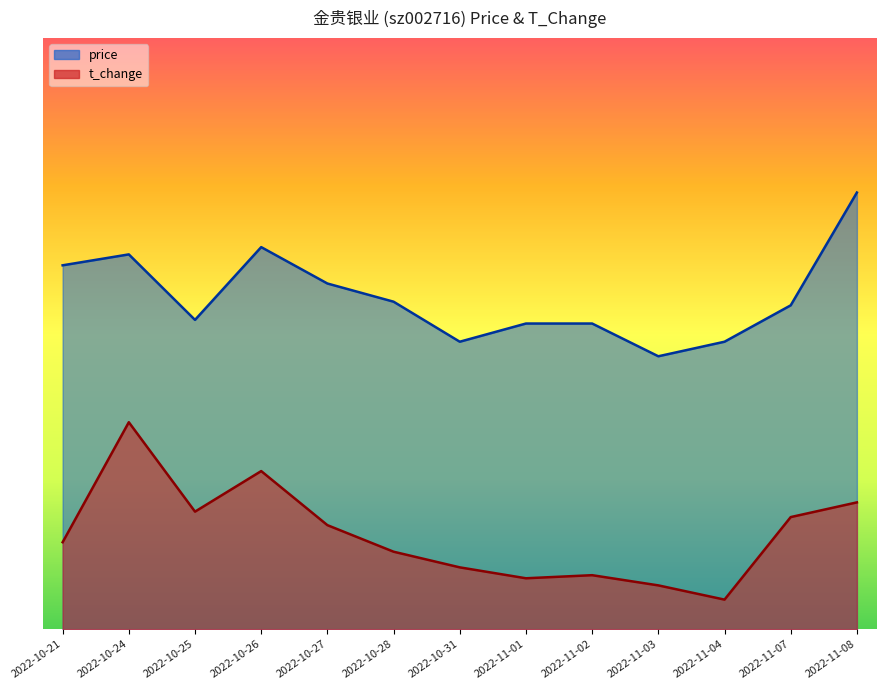

What is the label of the 9th point from the left?

2022-11-02